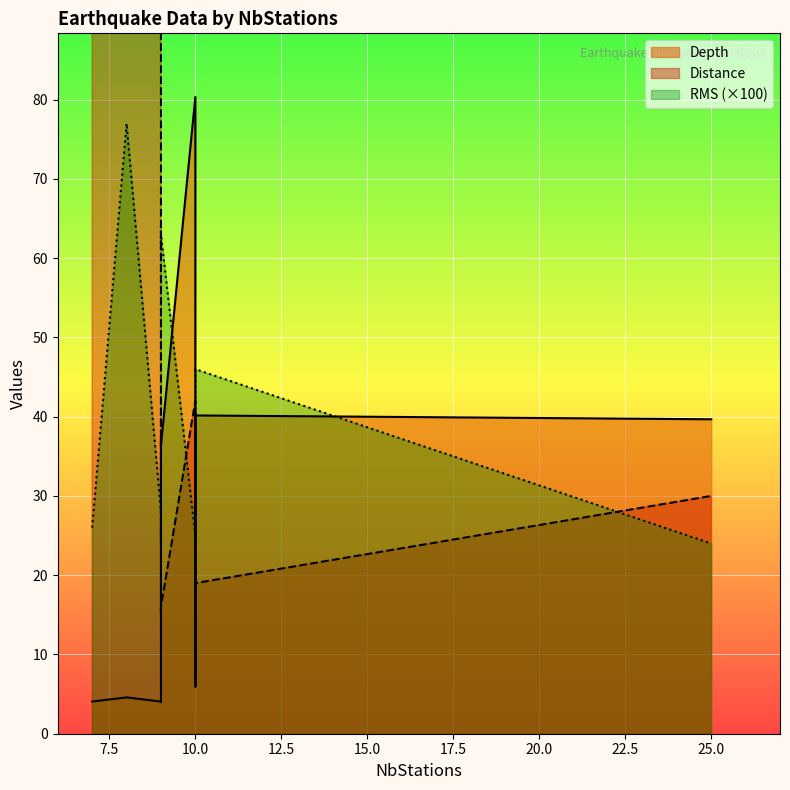

Does the chart display data point markers on the line(s)?

No